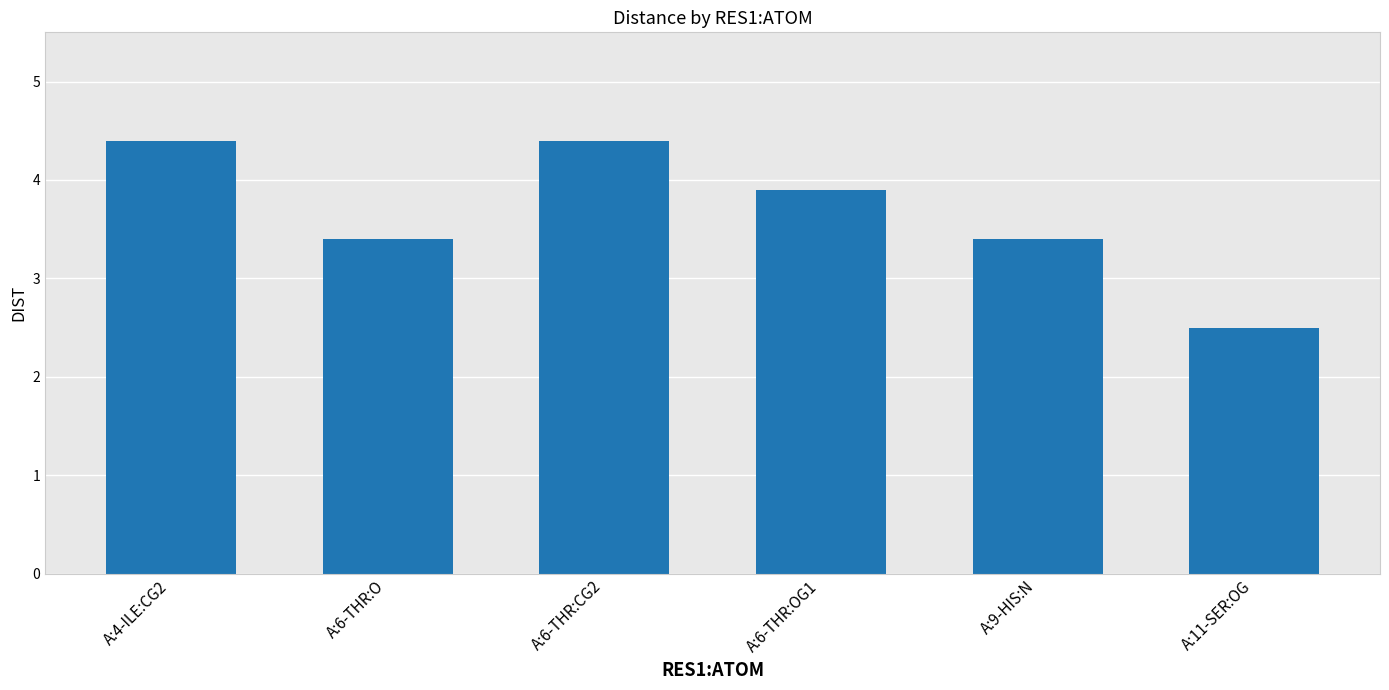

What is the greatest value displayed?

4.4